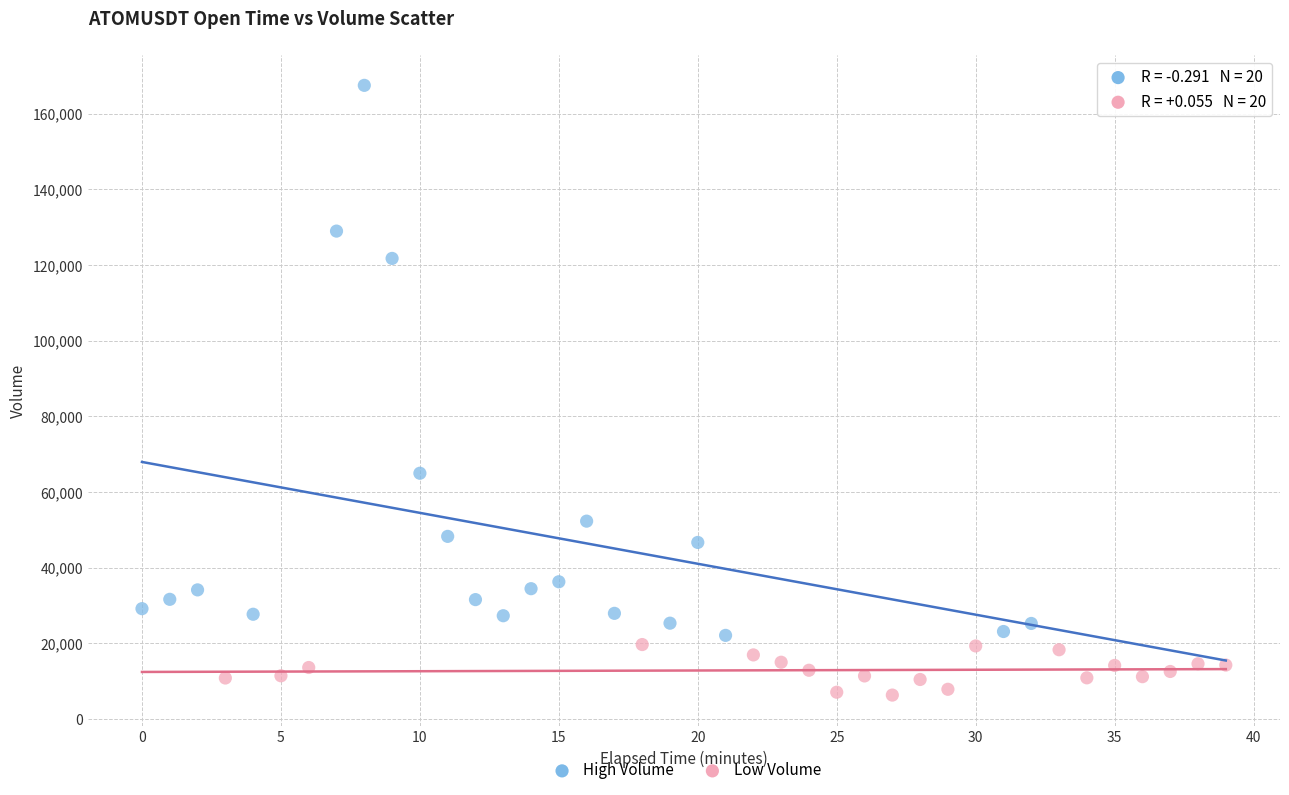

Which series has the widest spread of Y values?

High Volume